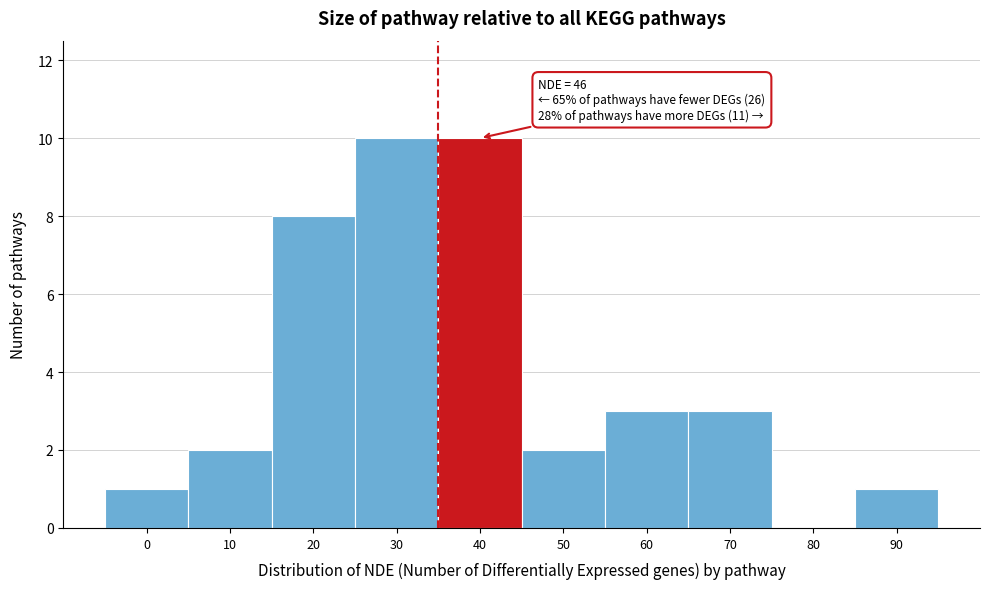

Reading left to right, what are all the values shown in this chart?

0=1	10=2	20=8	30=10	40=10	50=2	60=3	70=3	80=0	90=1